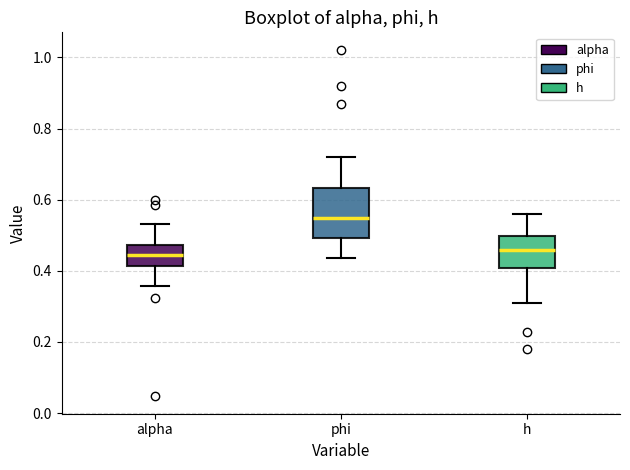

Reading left to right, read every box against the y-axis: the position of its median line, the range the box covers, and the ends of its whiskers. The values are not printed on the chart, so give them approximately, as read against the axis.

alpha: median 0.44, box 0.42 to 0.48, whiskers 0.36 to 0.54
phi: median 0.54, box 0.50 to 0.64, whiskers 0.44 to 0.72
h: median 0.46, box 0.40 to 0.50, whiskers 0.30 to 0.56